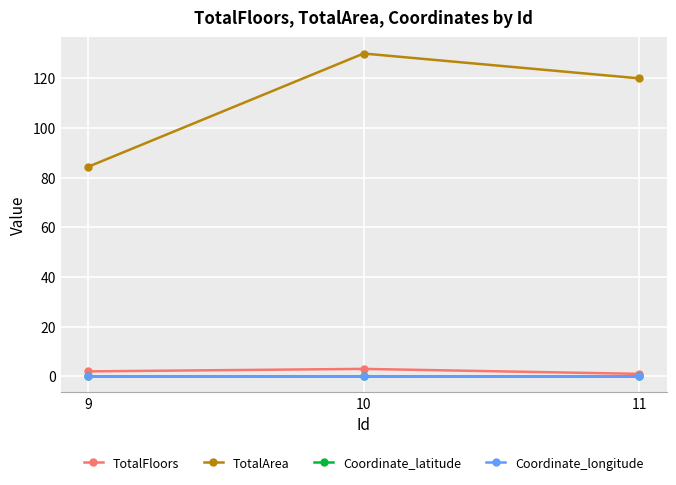

Is this an area chart (filled region under the line)?

No